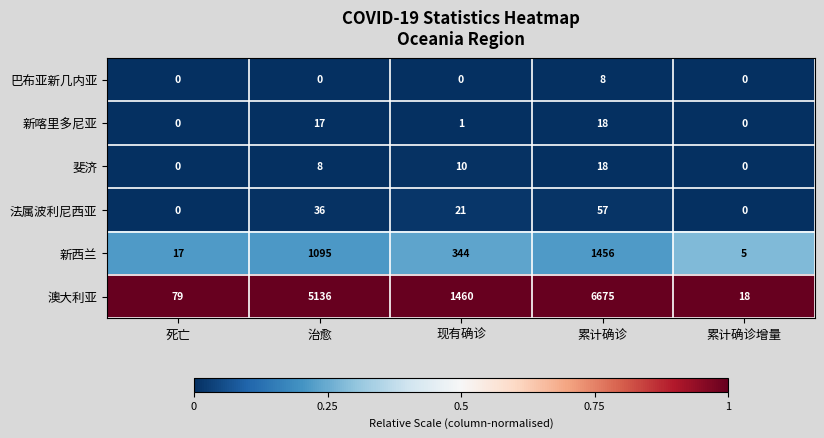

What is the total value across all series at 累计确诊增量?

23